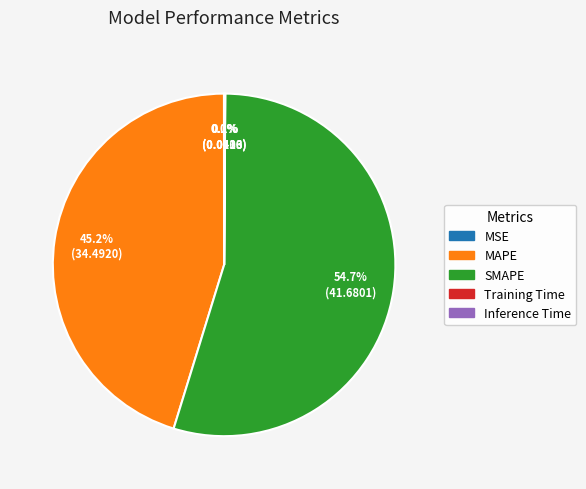

Do MAPE and SMAPE together represent more than half of the pie?

Yes